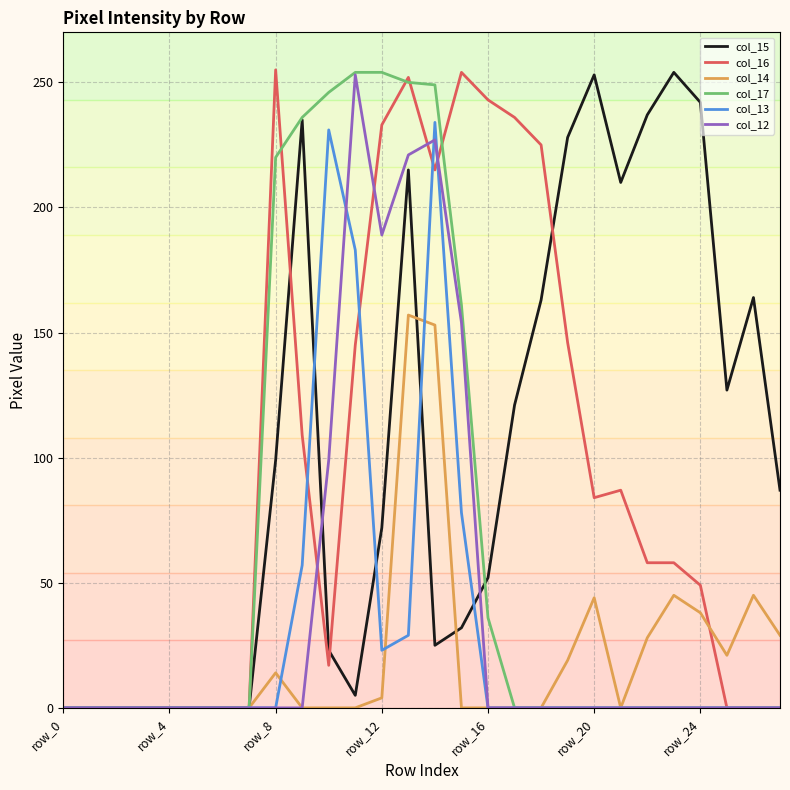

True or false: col_14 has more than 2 points higher than both neighbors.

True